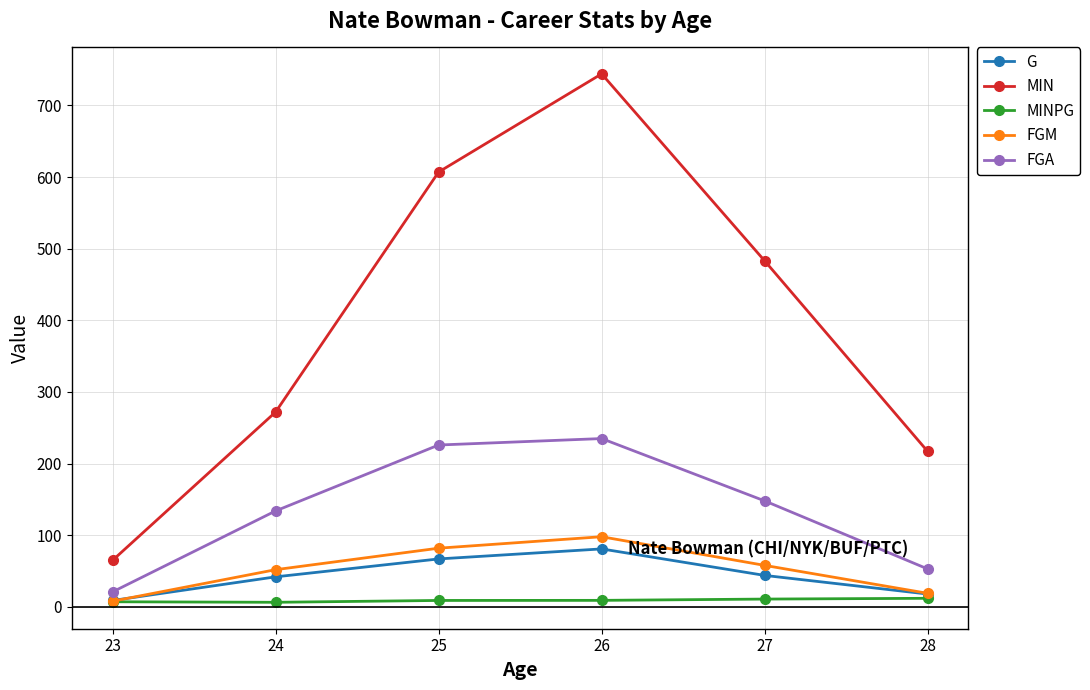

Which series has the largest total across all categories?

MIN